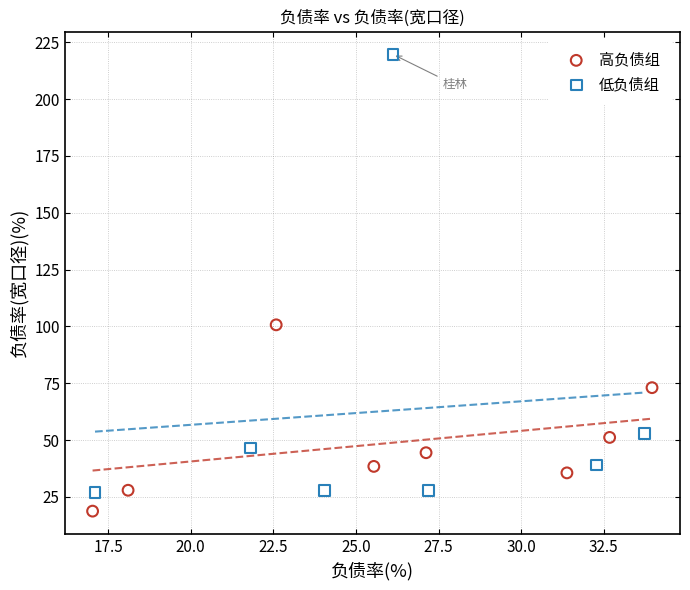

Which series has the widest spread of Y values?

低负债组